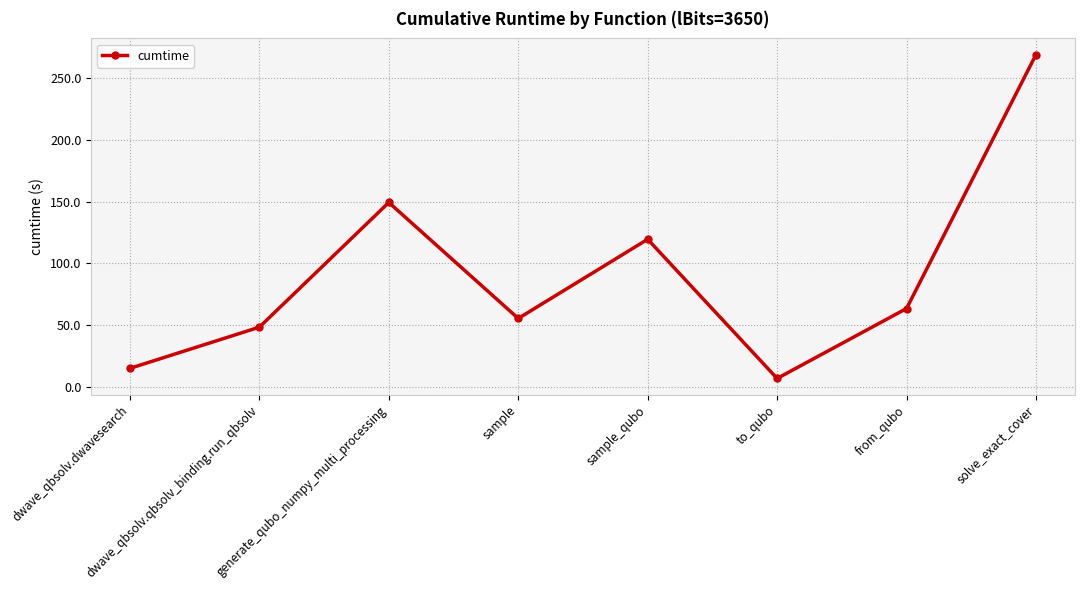

Rank the categories by value from highest to lowest.

solve_exact_cover, generate_qubo_numpy_multi_processing, sample_qubo, from_qubo, sample, dwave_qbsolv.qbsolv_binding.run_qbsolv, dwave_qbsolv.dwavesearch, to_qubo